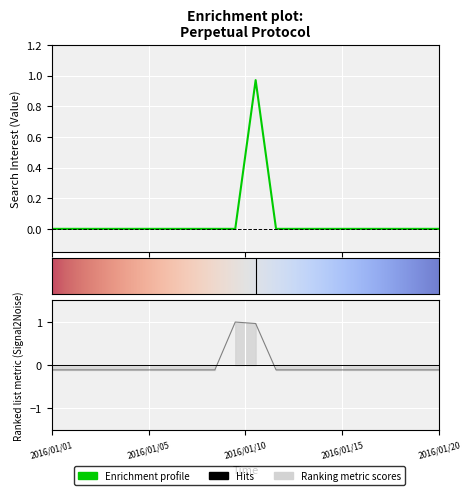

Is it true that the value at 2016/01/03 is 0.3?

False